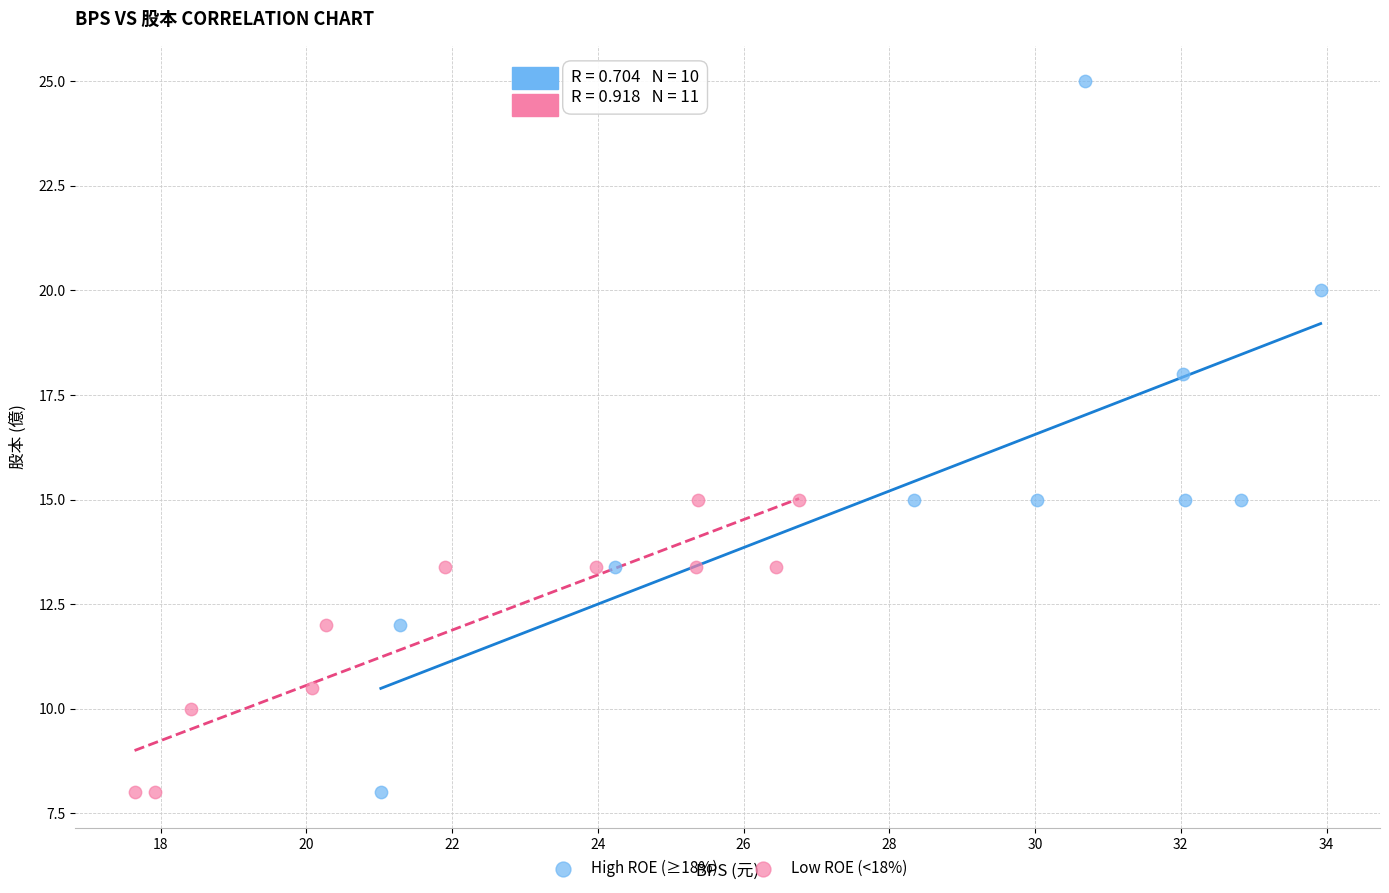

Which series has the largest Y range (max minus min)?

High ROE (≥18%)